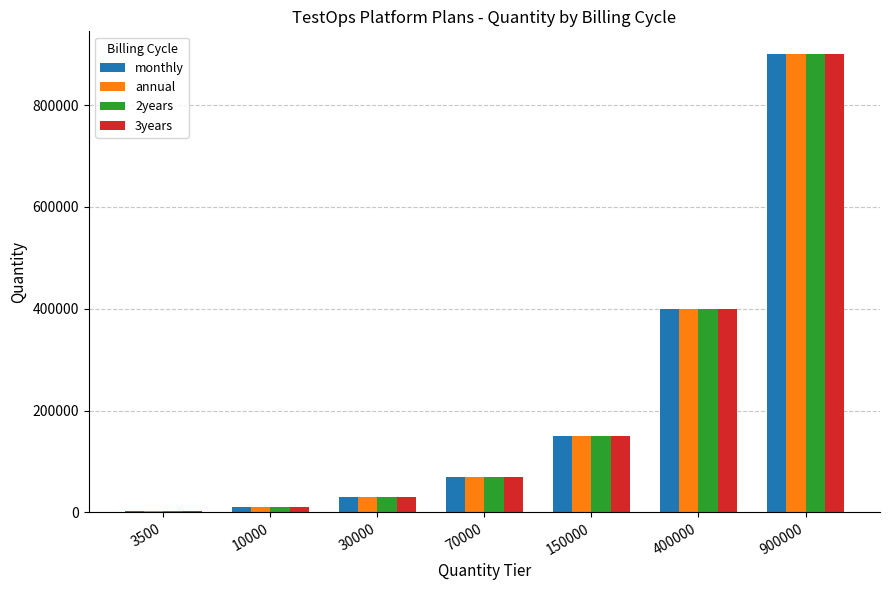

What is the total value across all series at 30000?

120000